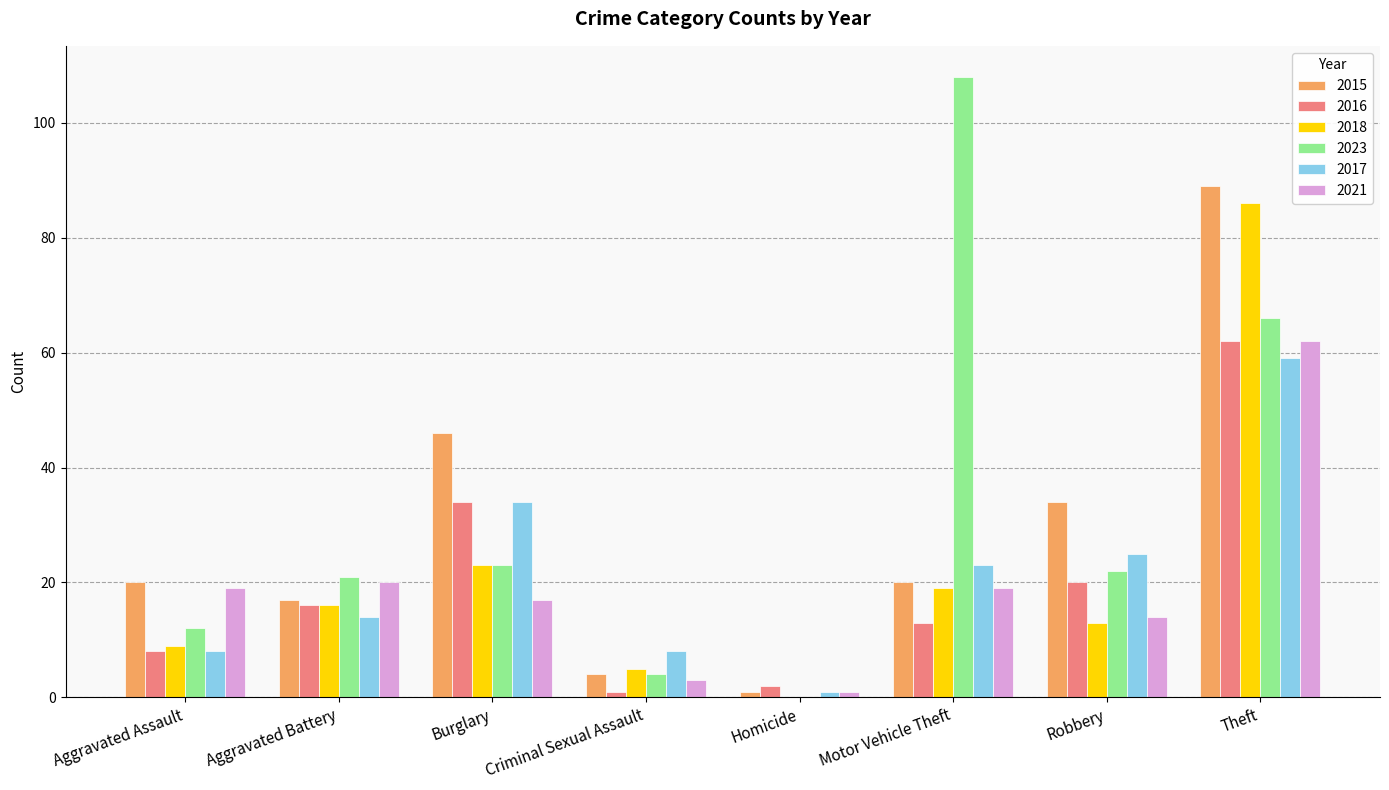

What is the total value across all series at Theft?

424